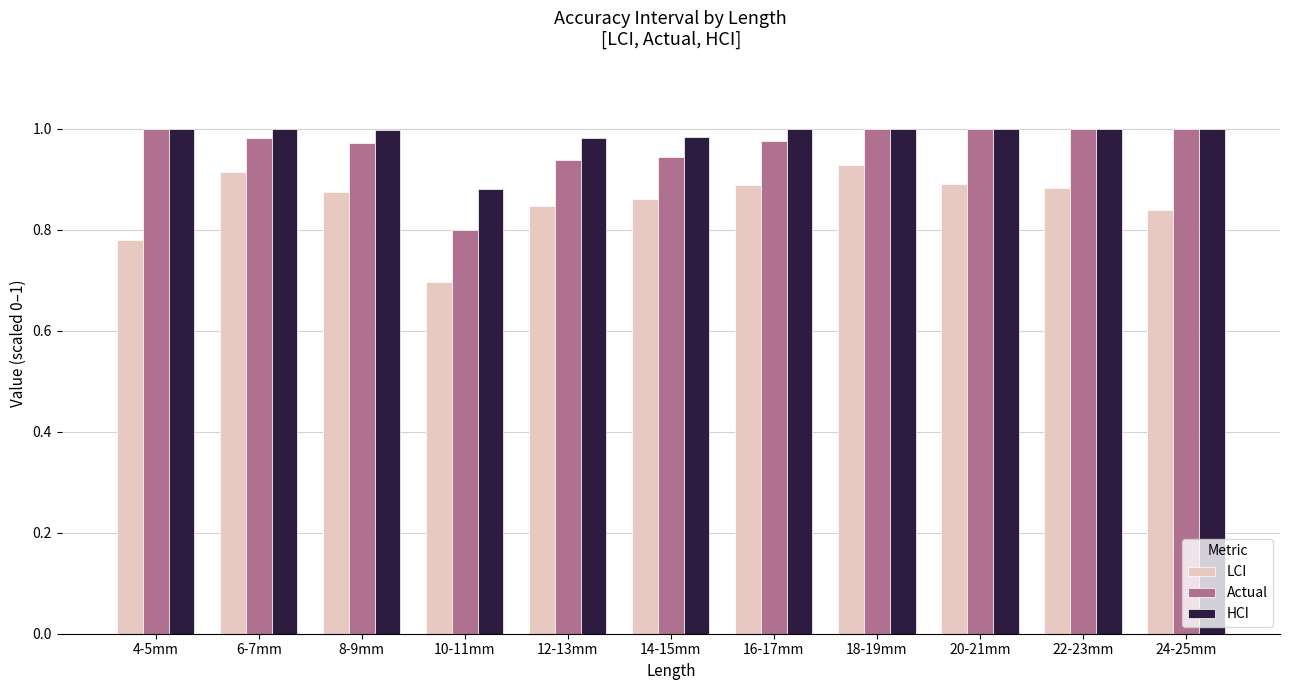

What is the total value across all series at 22-23mm?

2.9